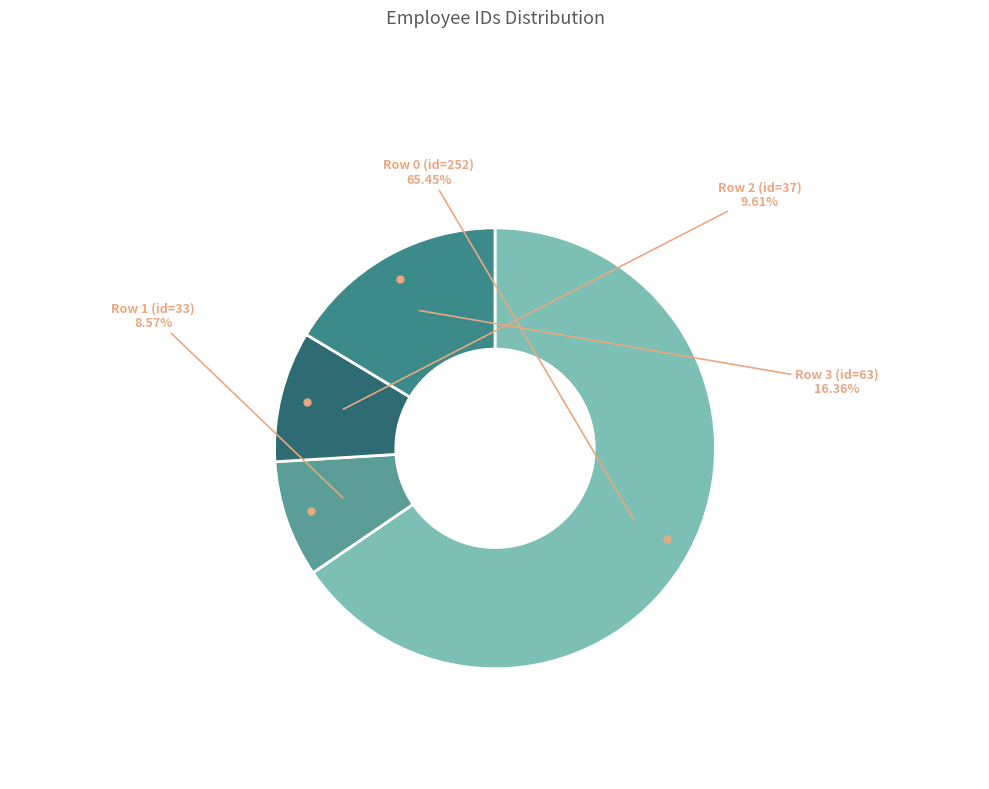

Count the number of slices in the pie.

4